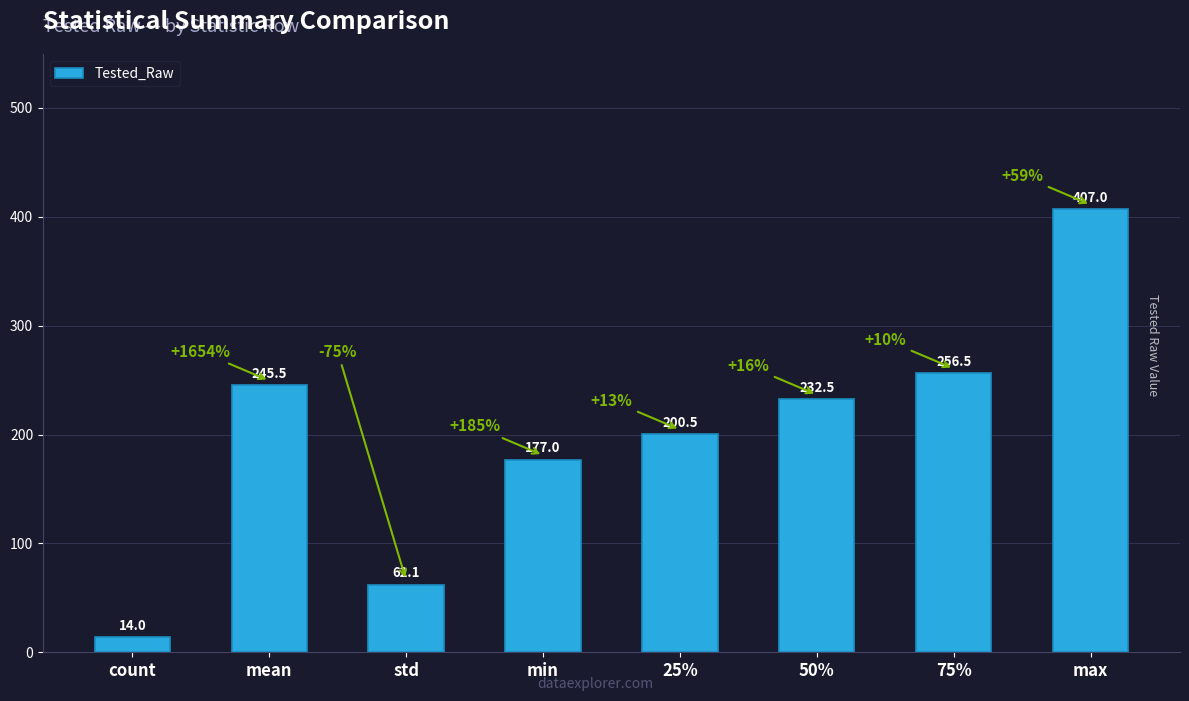

What is the label of the 7th bar from the left?

75%